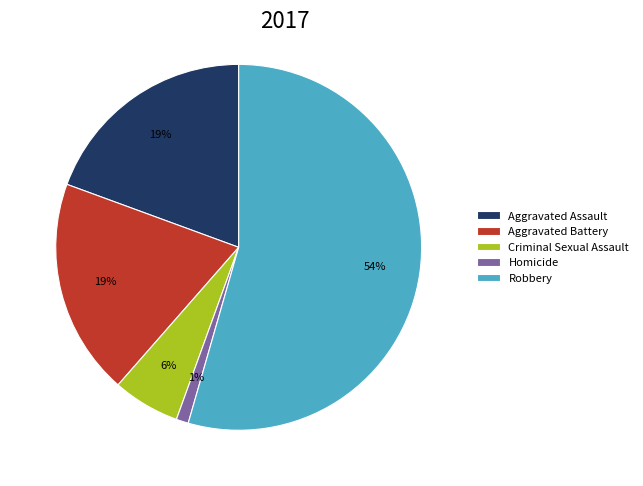

Do Aggravated Battery and Homicide together represent more than half of the pie?

No